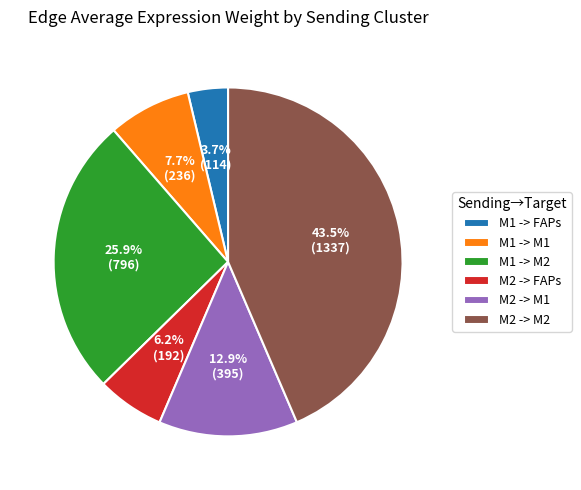

Is M2 -> M2 the majority of the pie?

No